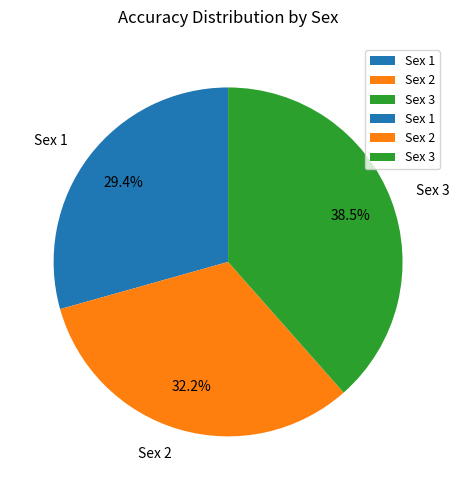

To the nearest percent, what is the difference between the Sex 2 and Sex 1 slice percentages?

3%